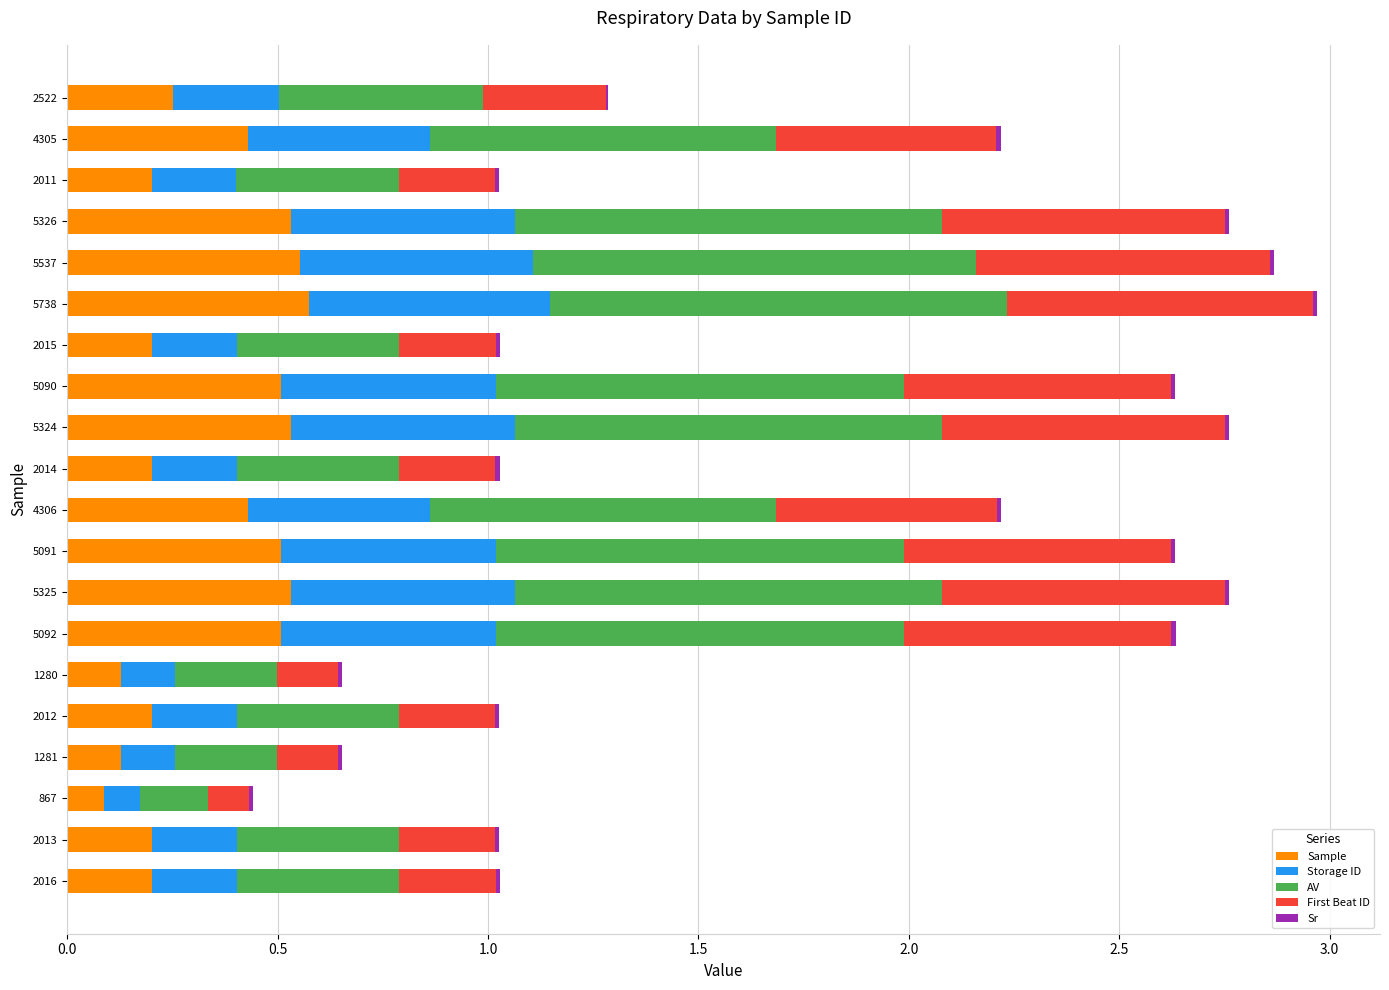

How many data points does each series have?

20